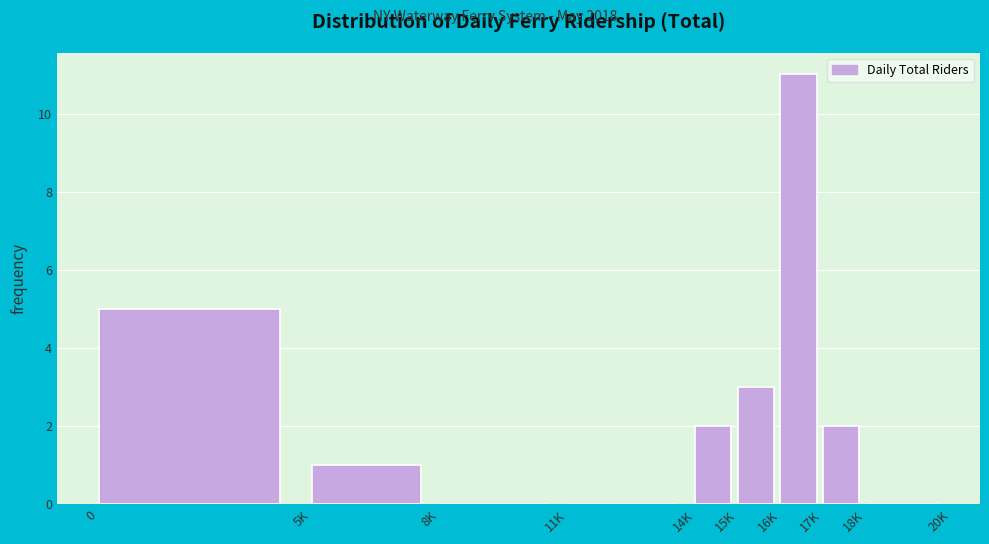

Reading left to right, extract all data points from this chart.

0=5	5K=1	8K=0	11K=0	14K=2	15K=3	16K=11	17K=2	18K=0